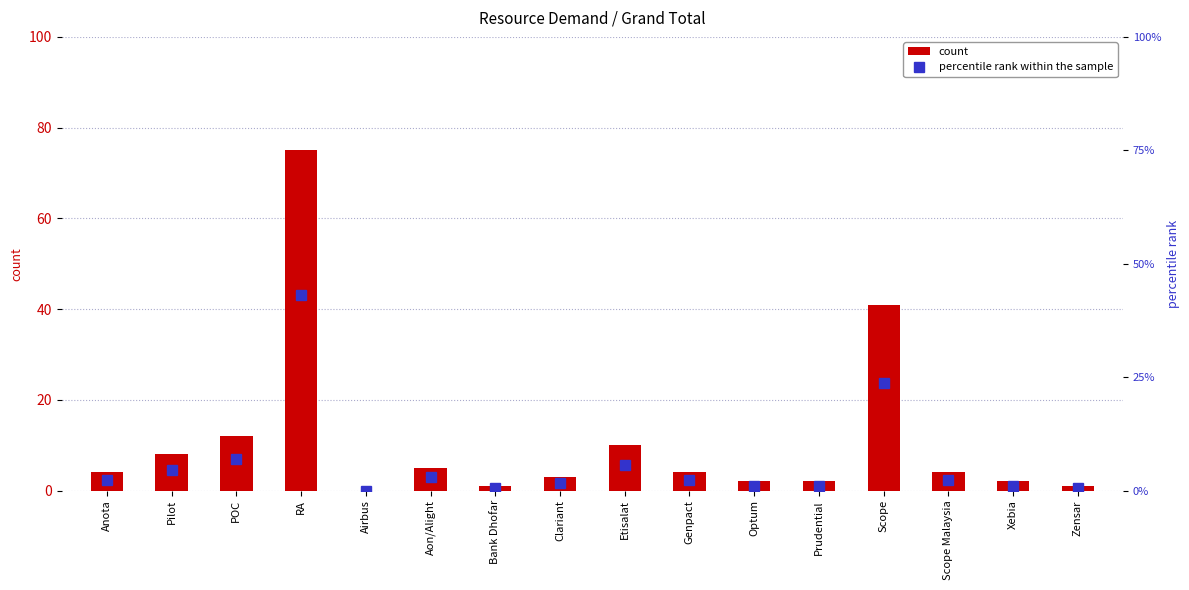

Reading right to left, extract all data points from this chart.

count: 1.0	2.0	4.0	41.0	2.0	2.0	4.0	10.0	3.0	1.0	5.0	0.0	75.0	12.0	8.0	4.0
percentile rank within the sample: 0.6	1.1	2.3	23.6	1.1	1.1	2.3	5.7	1.7	0.6	2.9	0.0	43.1	6.9	4.6	2.3